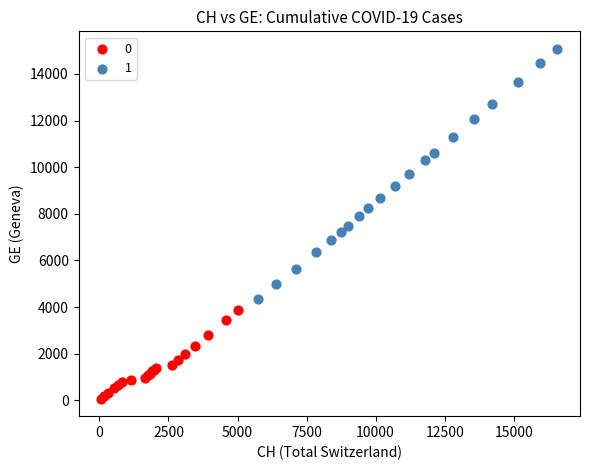

What are all the series names shown in the legend?

0, 1